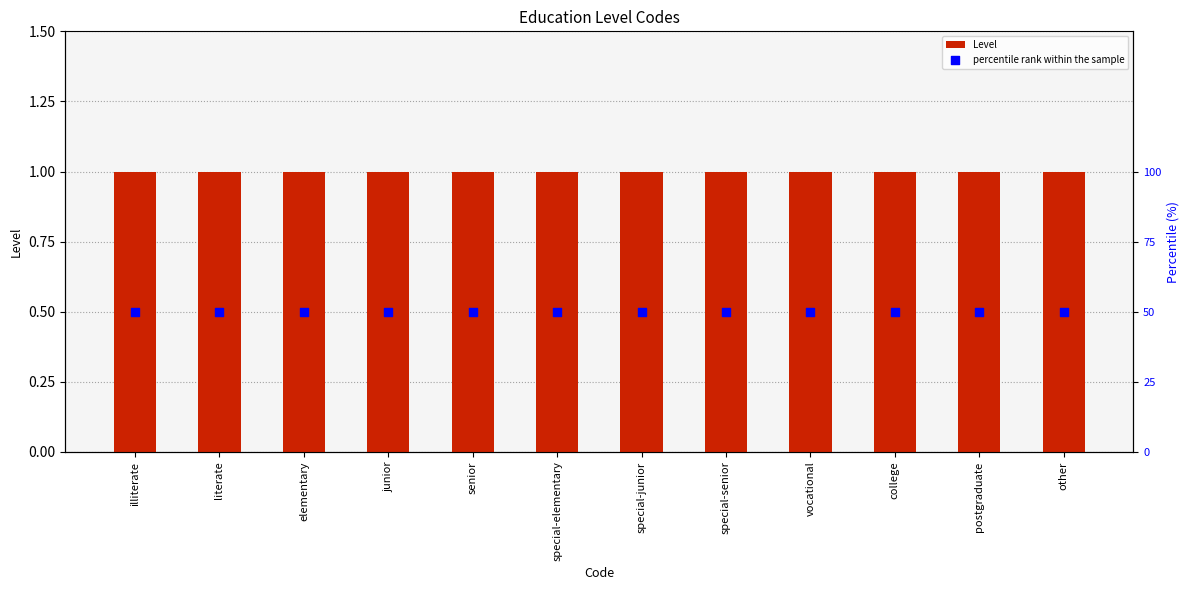

What are all the series names shown in the legend?

Level, percentile rank within the sample